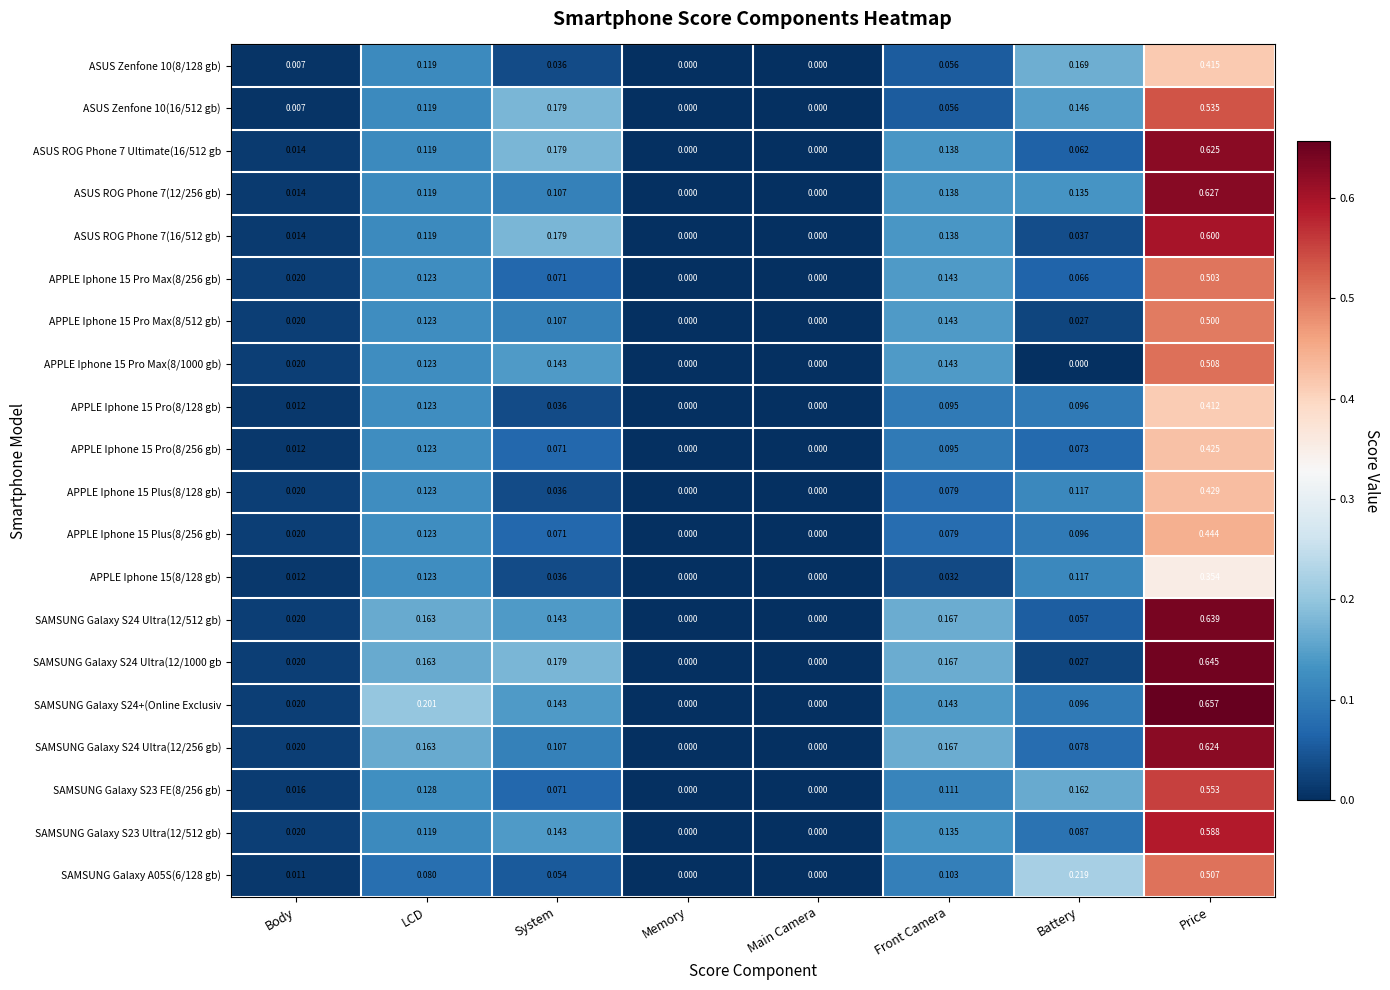

Which category has the highest value across all series?

Price